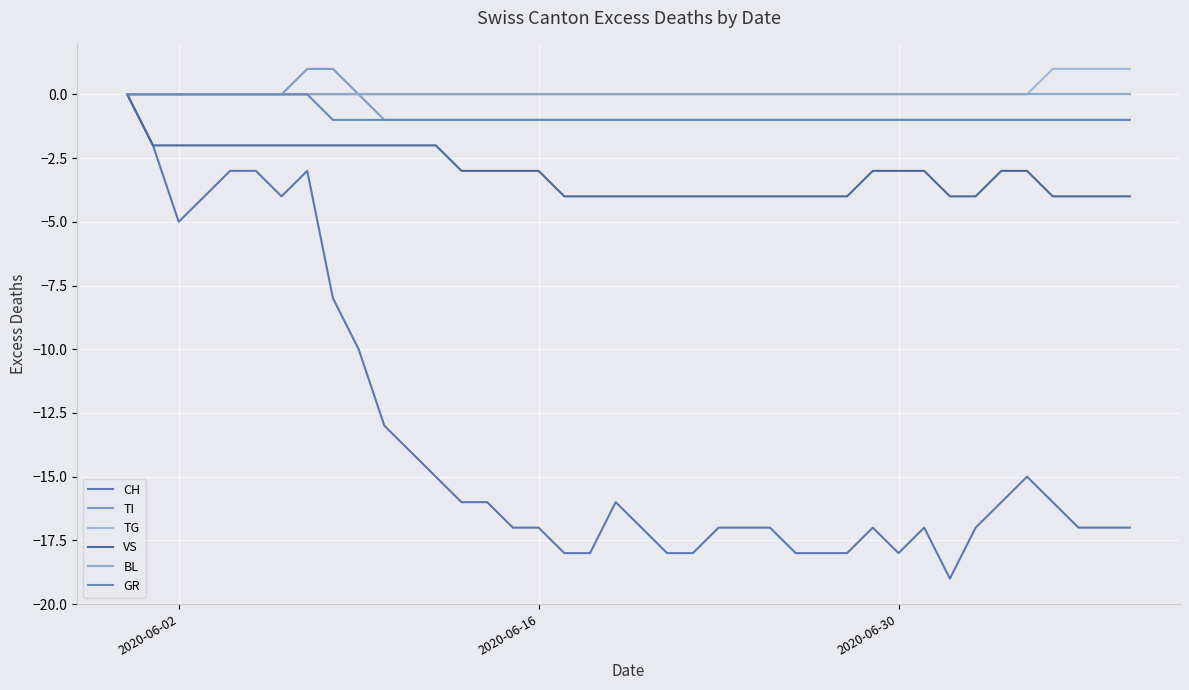

Does the chart display data point markers on the line(s)?

No